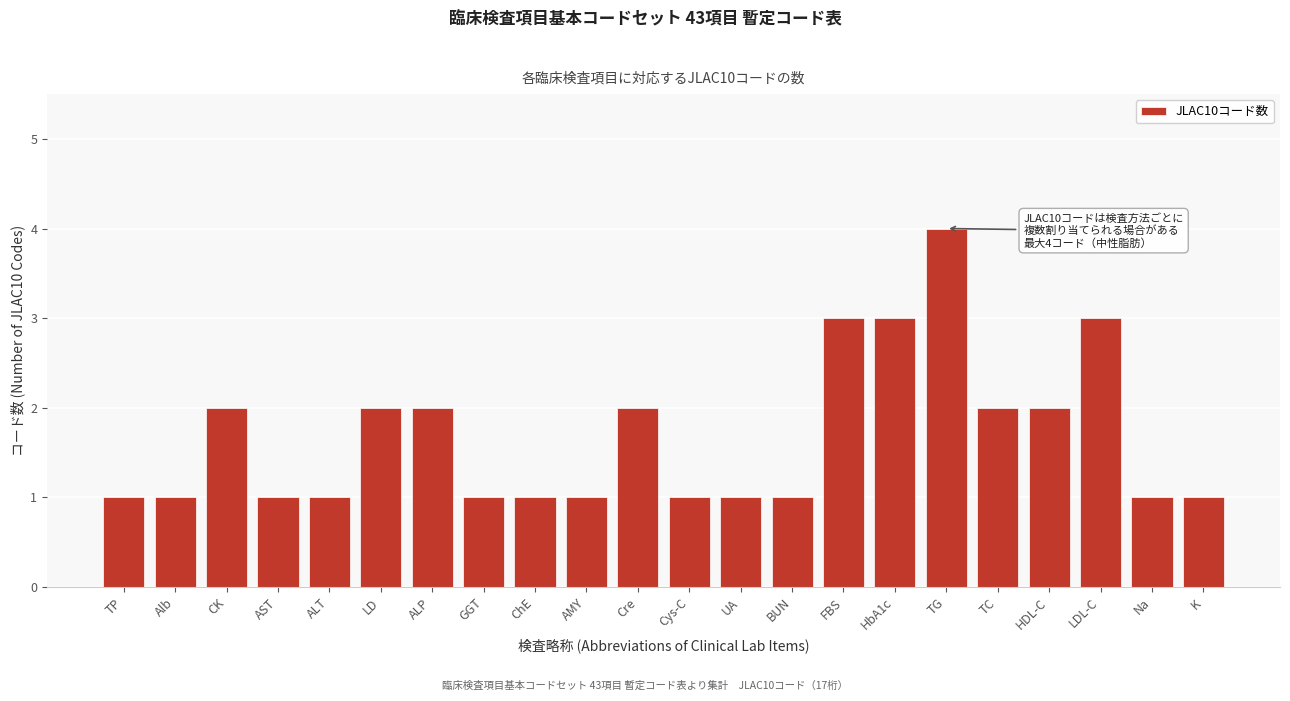

Reading left to right, what are all the values shown in this chart?

TP=1	Alb=1	CK=2	AST=1	ALT=1	LD=2	ALP=2	GGT=1	ChE=1	AMY=1	Cre=2	Cys-C=1	UA=1	BUN=1	FBS=3	HbA1c=3	TG=4	TC=2	HDL-C=2	LDL-C=3	Na=1	K=1